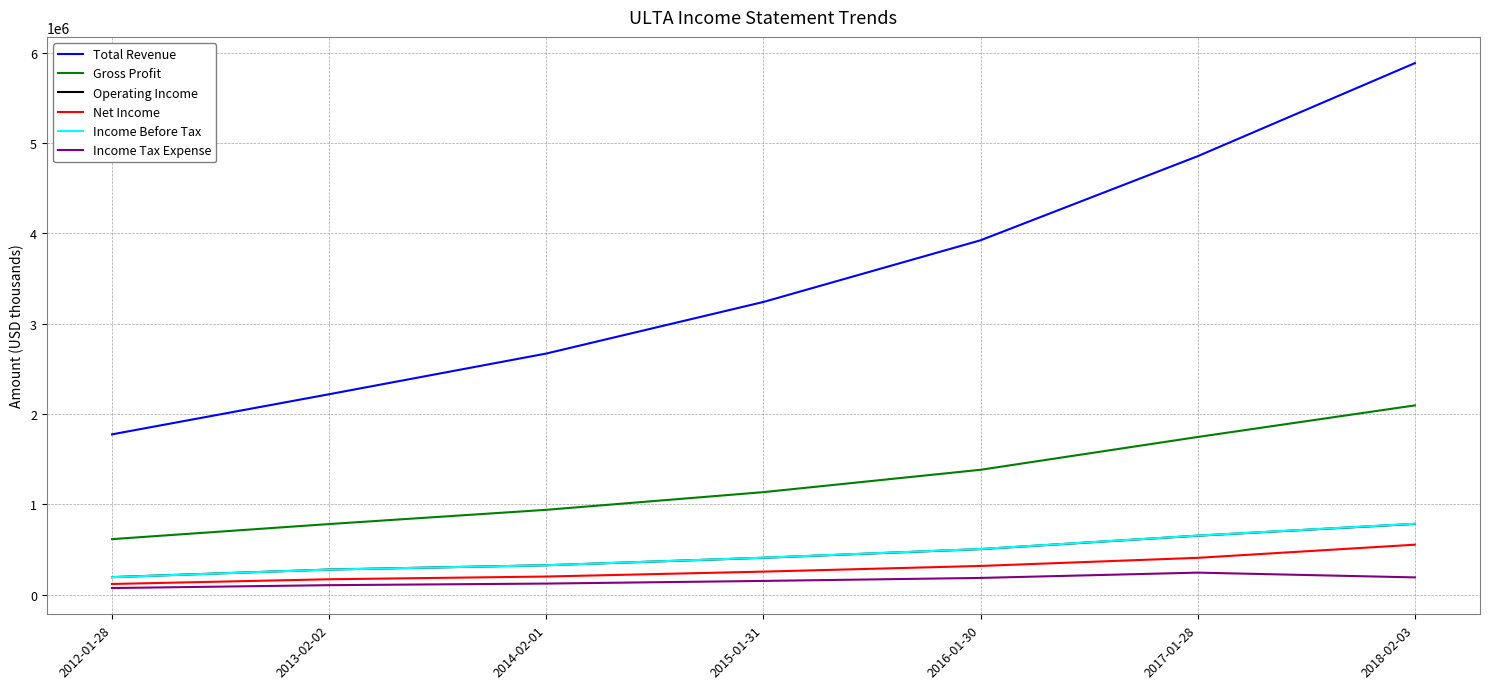

True or false: Total Revenue and Net Income intersect in this chart.

False